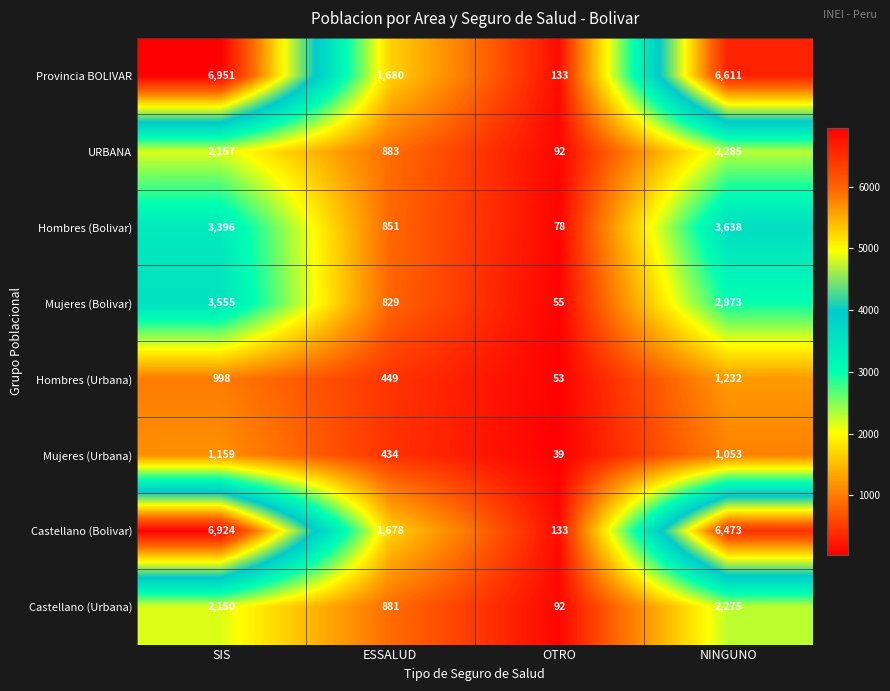

The Mujeres (Bolivar) series shows 55 at OTRO. True or false?

True